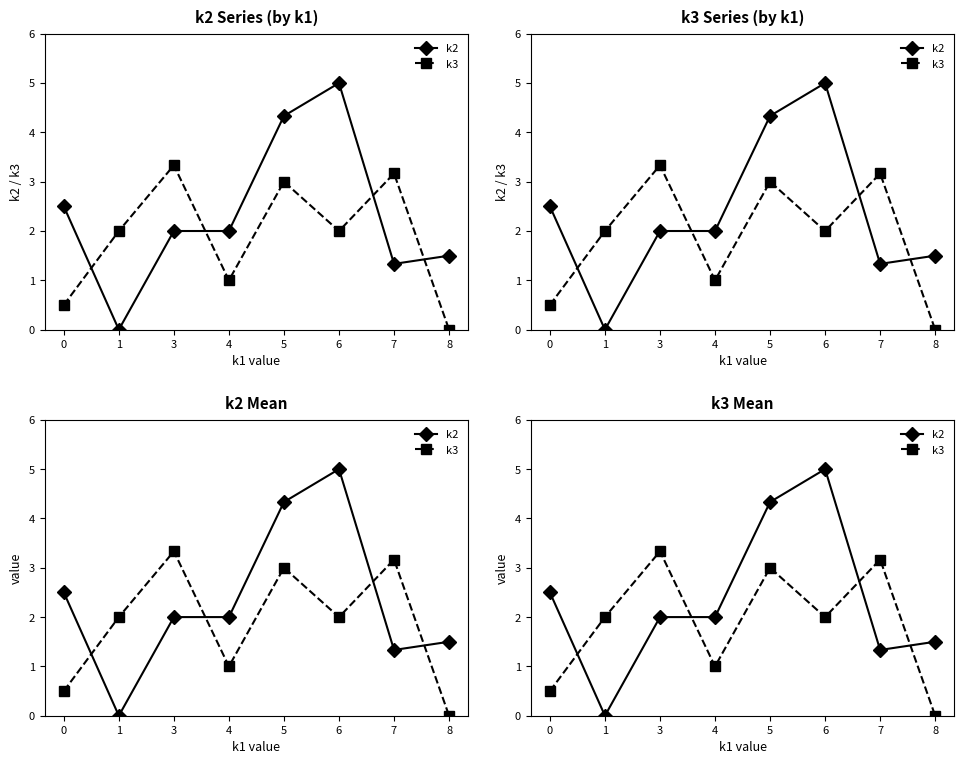

Which series has the largest range (max minus min)?

k2